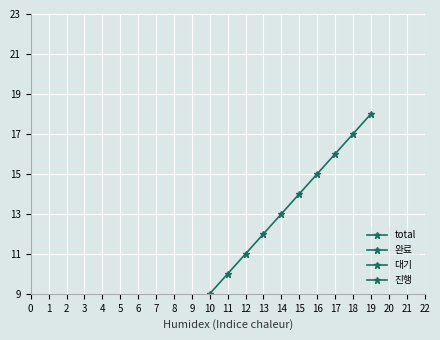

How many values in the 진행 series are below 3?

2